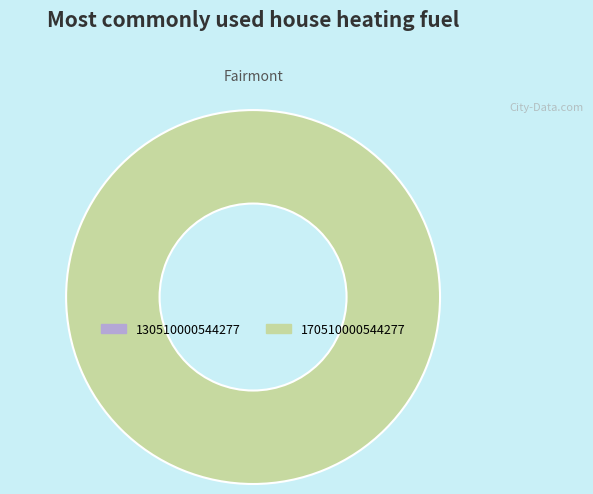

How many segments does this pie chart have?

2